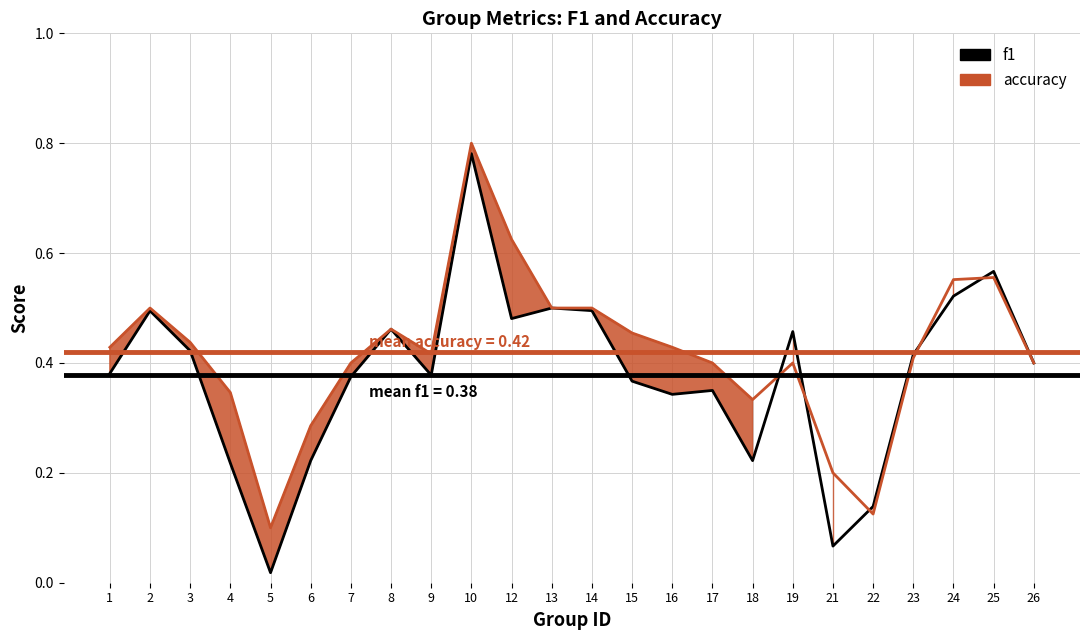

What is the greatest value displayed?

0.8